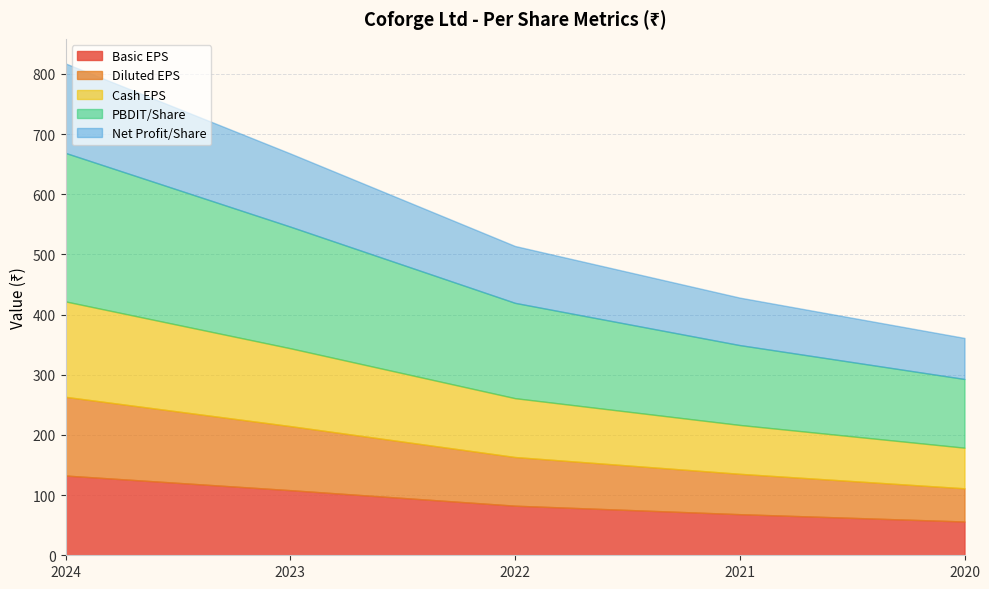

At which category is the sum across all series the highest?

2024